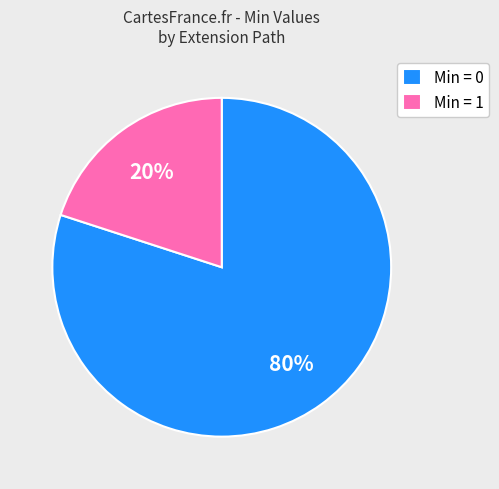

To the nearest percent, what is the combined percentage of Min = 1 and Min = 0?

100%